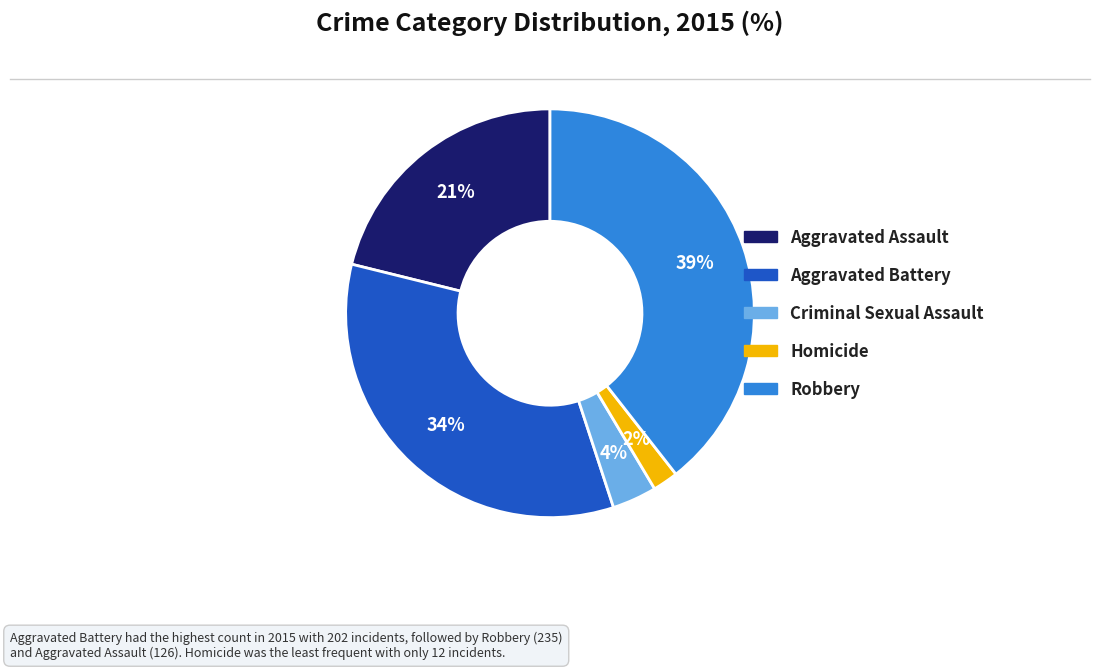

Does any single category account for the majority?

No